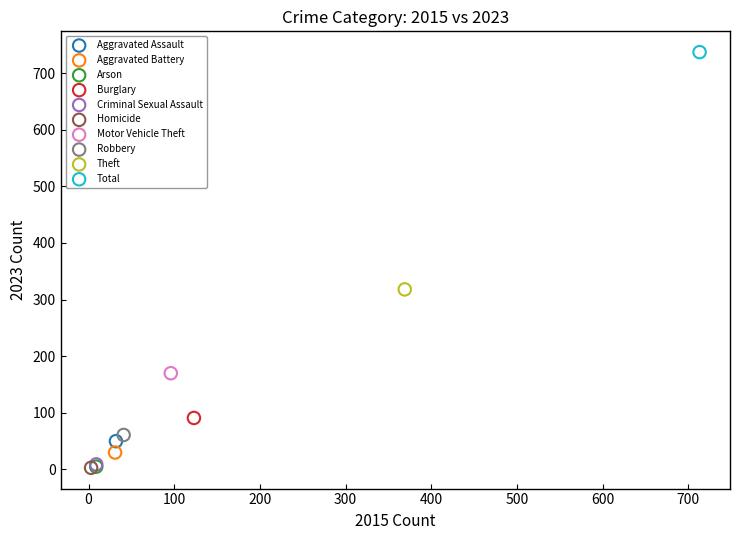

Which series contains the highest Y value?

Total